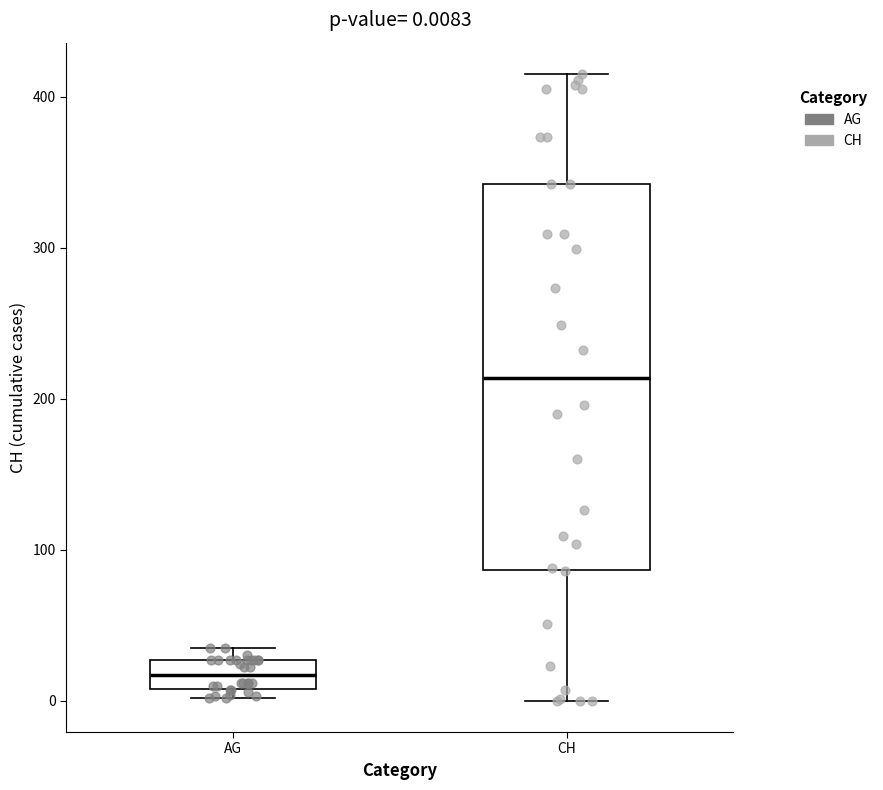

Which box has the highest median line?

CH